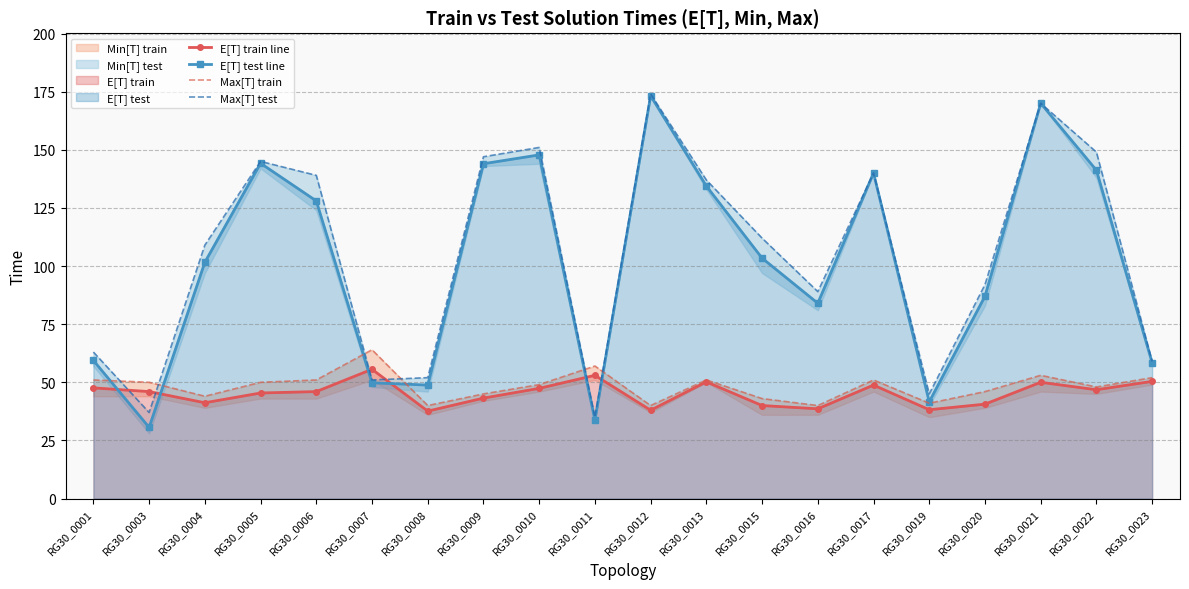

Rank the categories by Max[T] train value from highest to lowest.

RG30_0007, RG30_0011, RG30_0021, RG30_0023, RG30_0001, RG30_0006, RG30_0013, RG30_0017, RG30_0003, RG30_0005, RG30_0010, RG30_0022, RG30_0020, RG30_0009, RG30_0004, RG30_0015, RG30_0019, RG30_0008, RG30_0012, RG30_0016